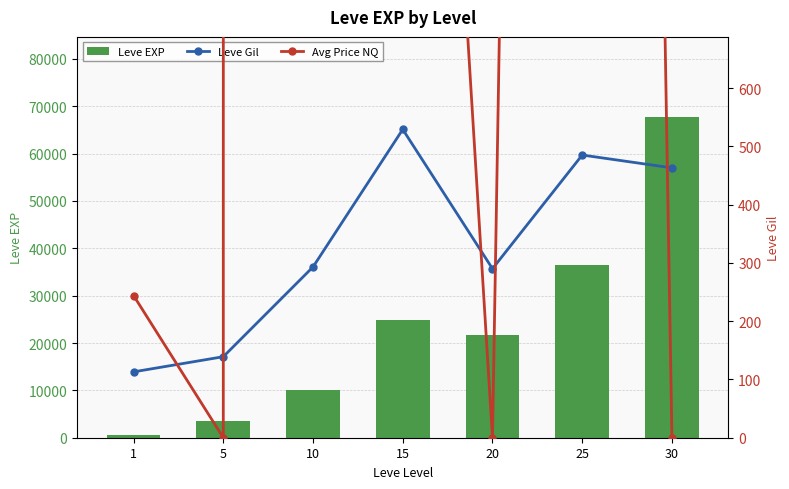

Reading left to right, list all the values displayed in this chart.

Leve EXP: 630	3600	9990	24790	21600	36390	67730
Leve Gil: 113	139	293	529	290	485	463
Avg Price NQ: 244	0	2014086	2495	0	9000	0